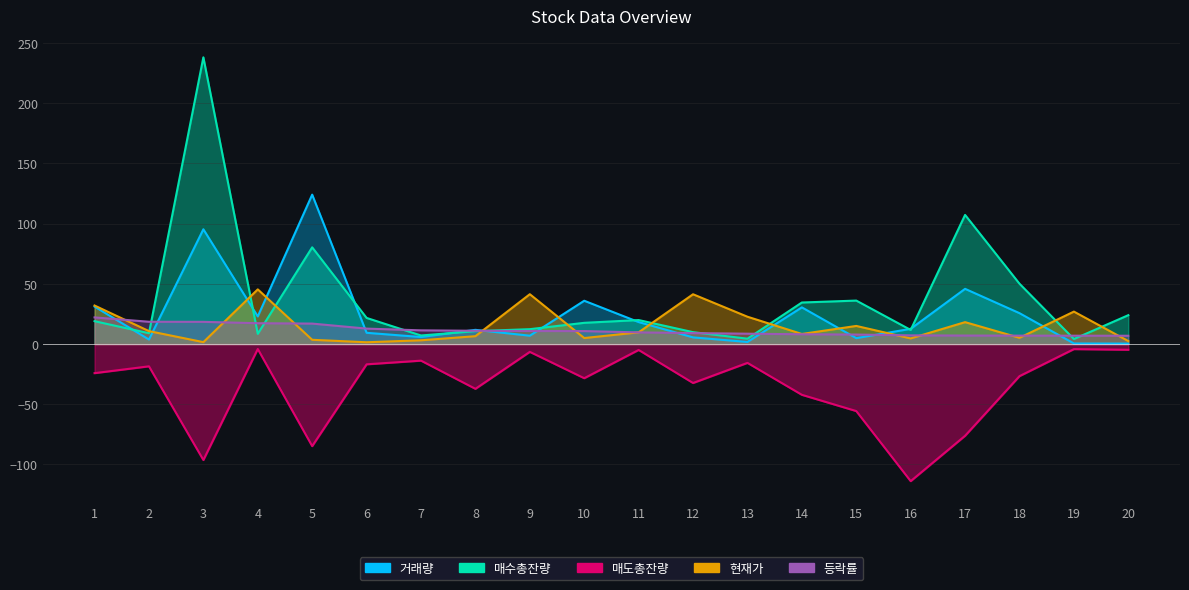

The 매수총잔량 series shows 4.2 at 19. True or false?

True